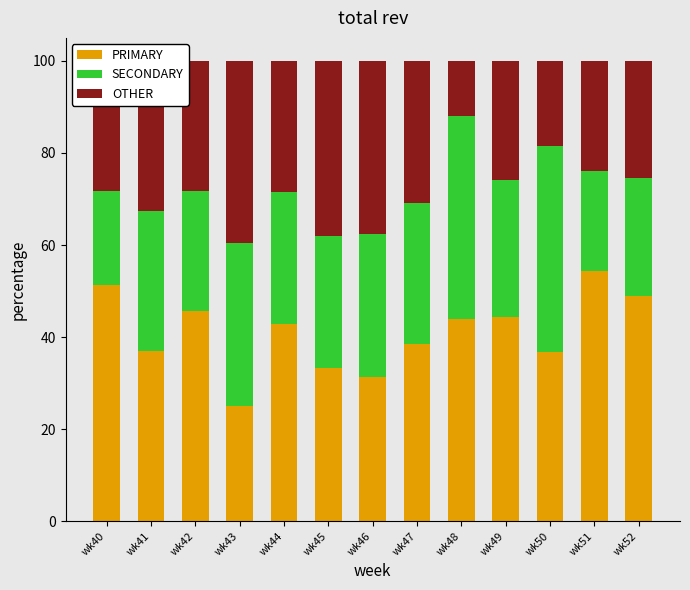

What is the total value across all series at wk44?

100.0